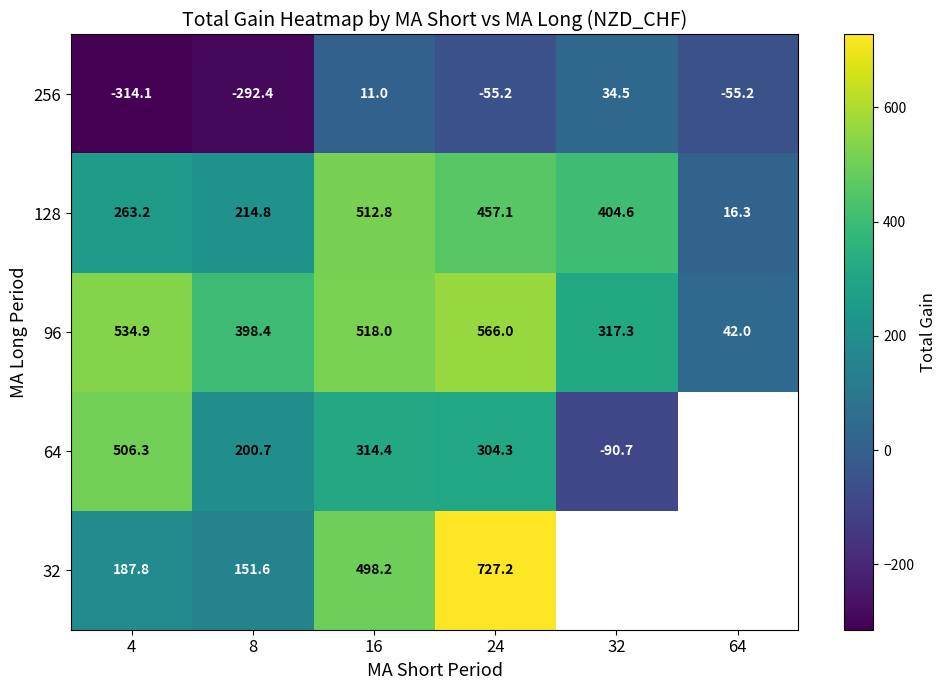

At 24, list the series in order from largest to smallest.

32, 96, 128, 64, 256